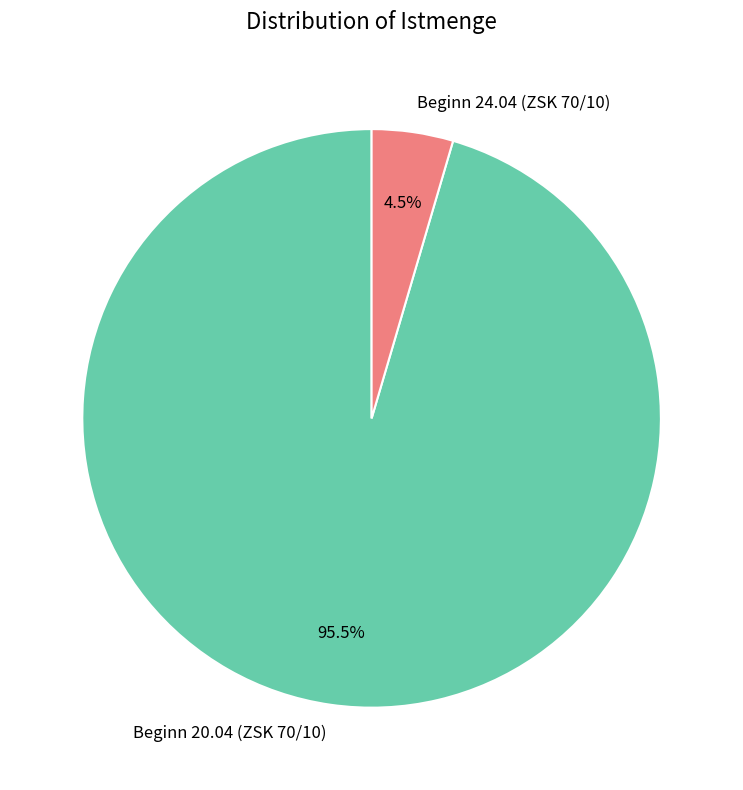

Rank the categories by value from highest to lowest.

Beginn 20.04 (ZSK 70/10), Beginn 24.04 (ZSK 70/10)